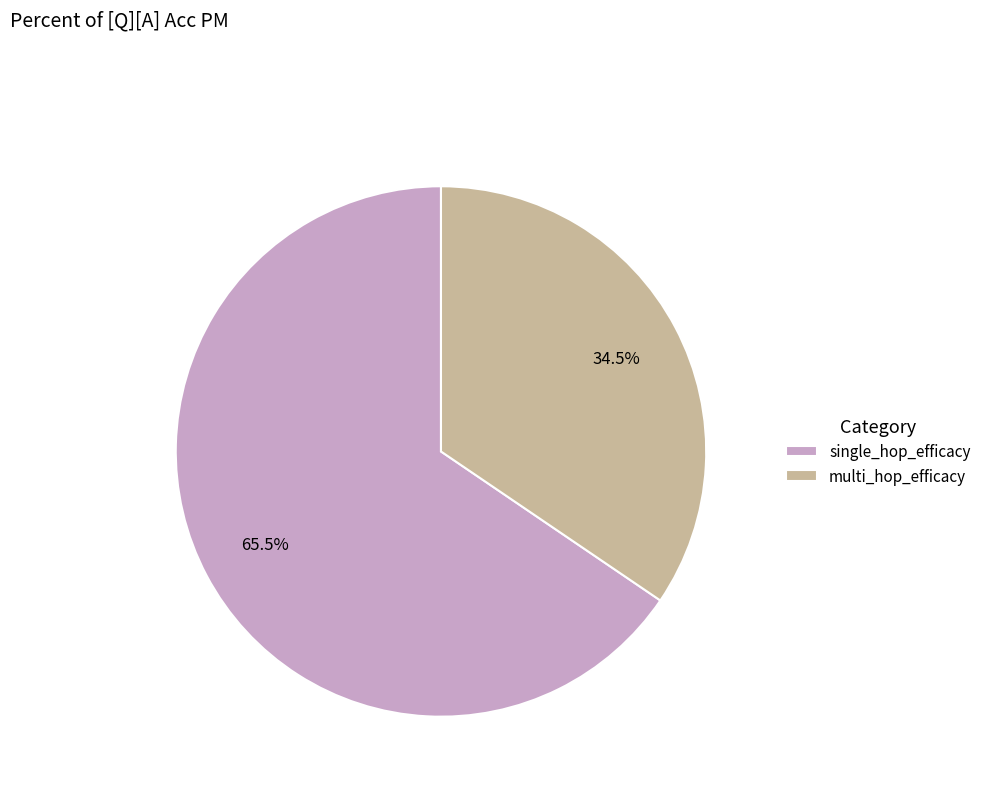

Which slice is the smallest?

multi_hop_efficacy